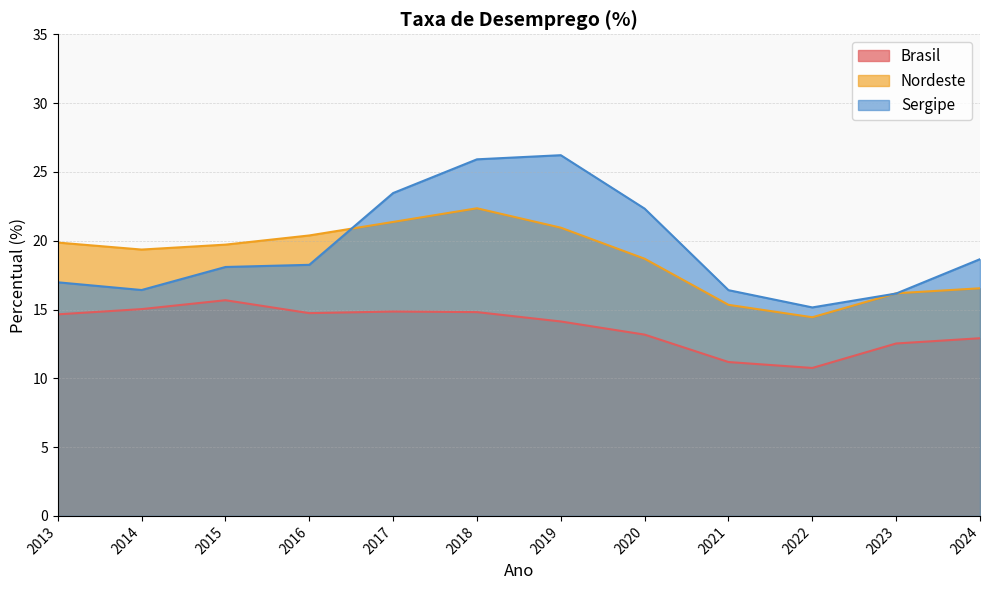

Which series has the largest total across all categories?

Sergipe